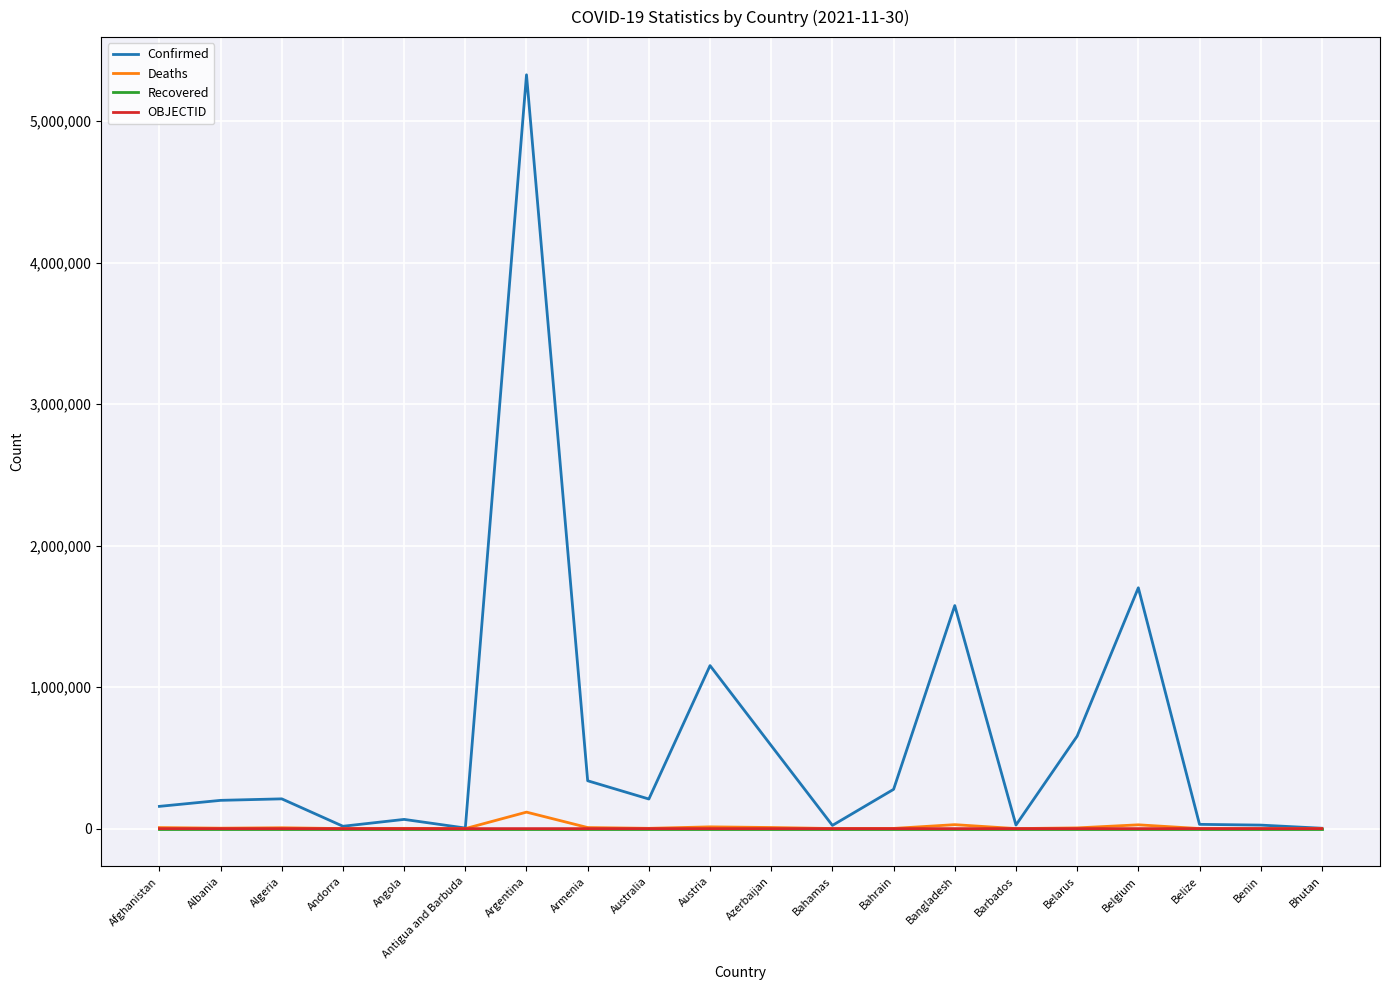

Is it true that Confirmed equals 640687 at Belgium?

False